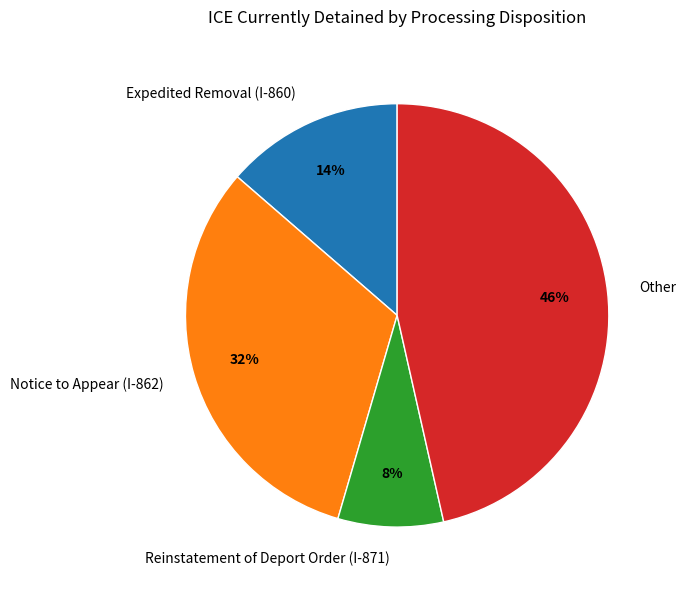

To the nearest percent, what is the difference between the Notice to Appear (I-862) and Reinstatement of Deport Order (I-871) slice percentages?

24%